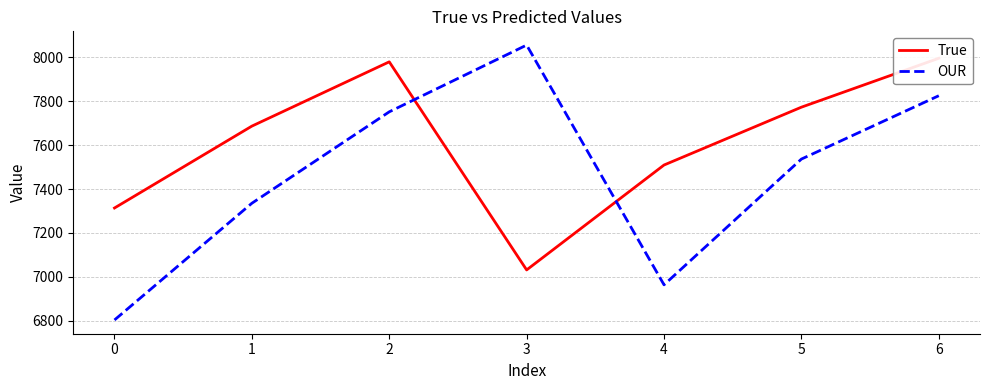

At which category is the sum across all series the highest?

6